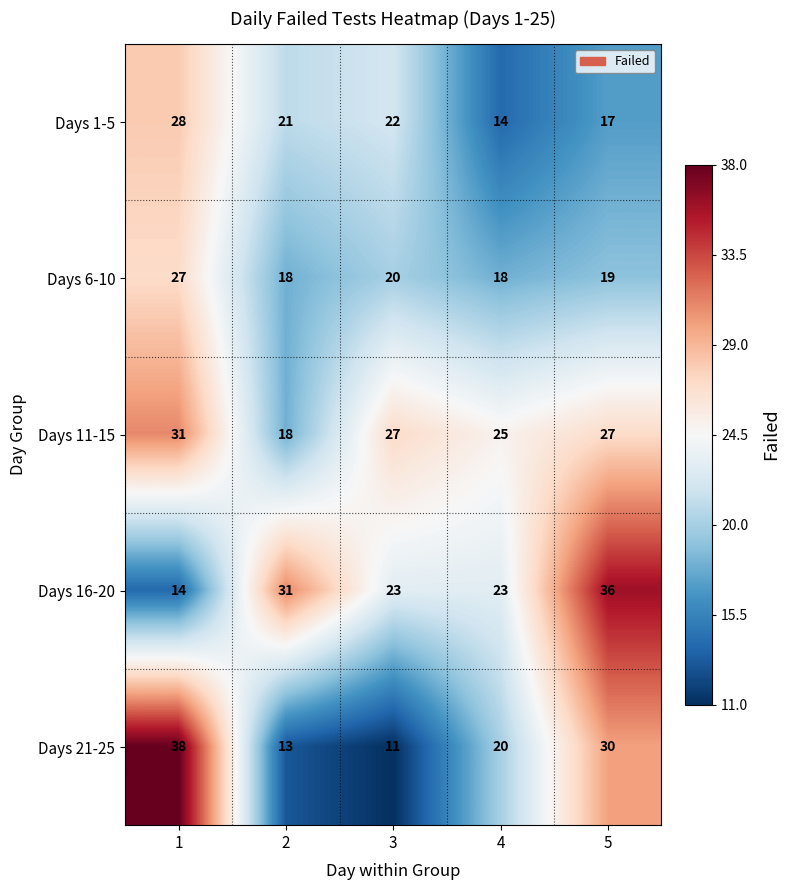

List the series in order of their peak value, highest first.

Days 21-25, Days 16-20, Days 11-15, Days 1-5, Days 6-10